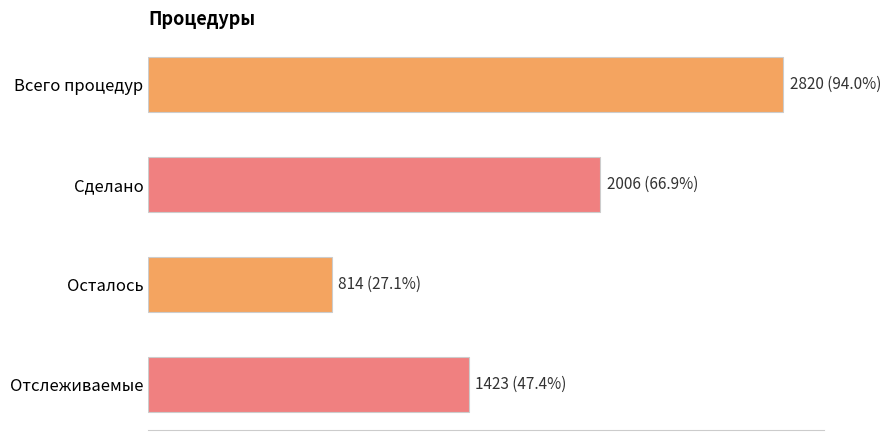

What is the maximum value shown in the chart?

2820